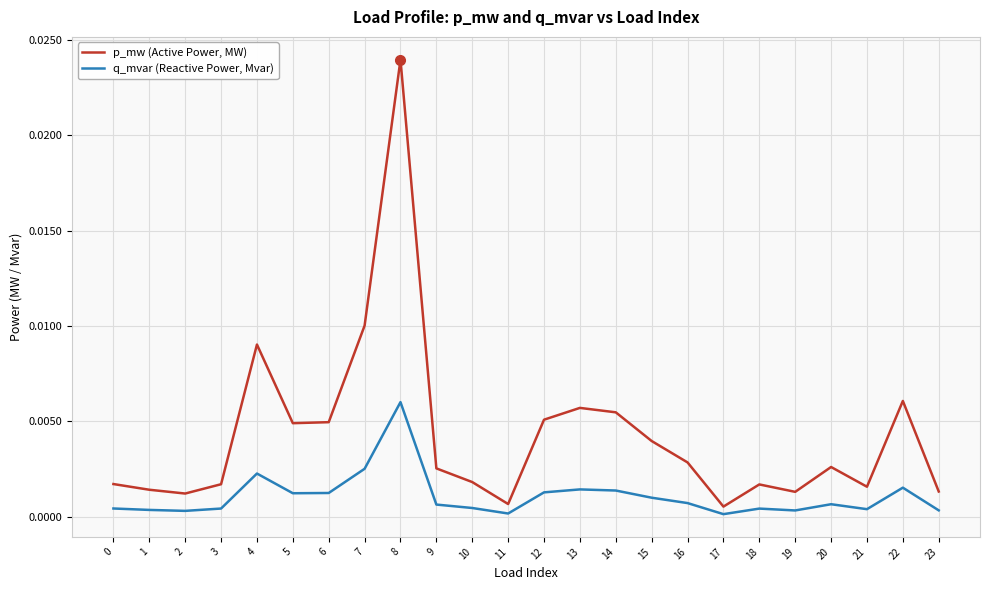

Is it true that p_mw (Active Power, MW) equals 0.0 at 23?

True